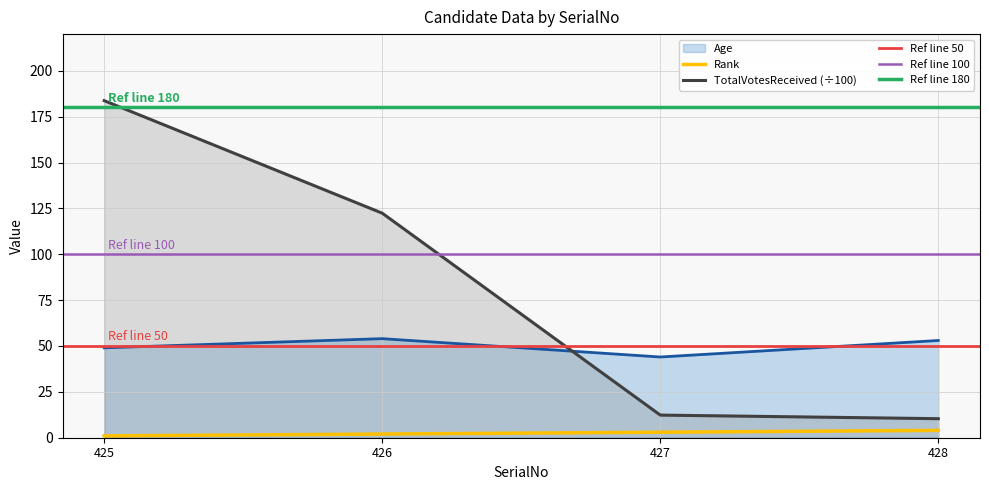

At how many categories does at least one series exceed 165?

1